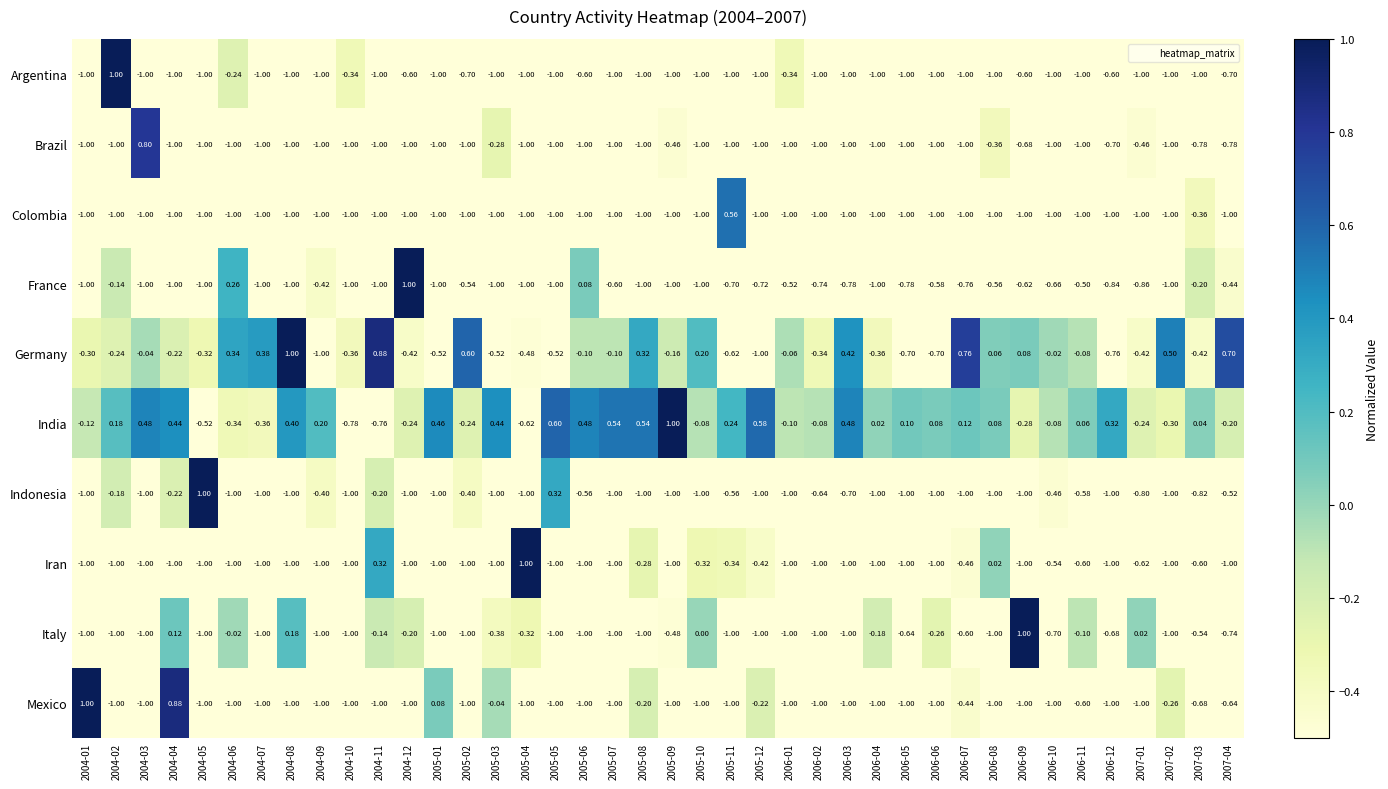

What is the difference between the highest and lowest values at 2004-02?

2.0